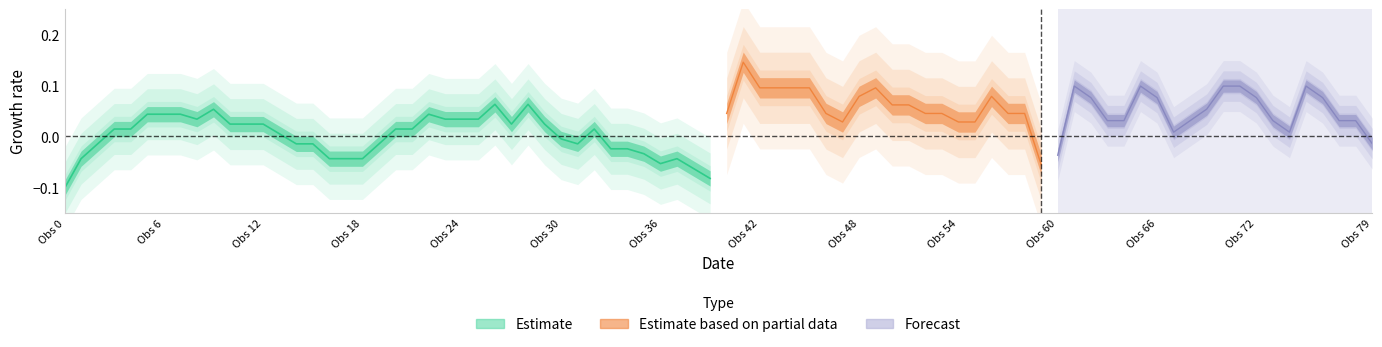

How many values are below zero?

18